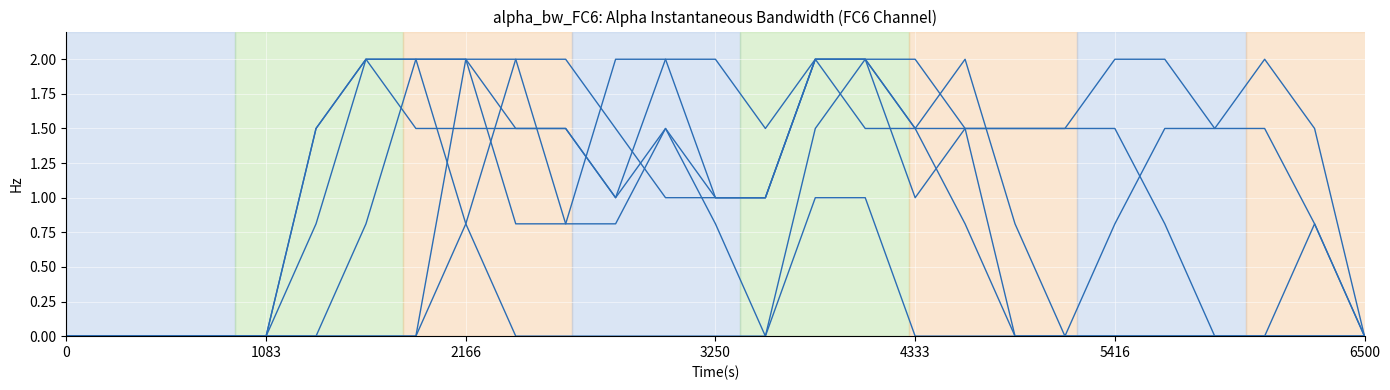

Is it true that col_11 equals 3.4 at 2166?

False